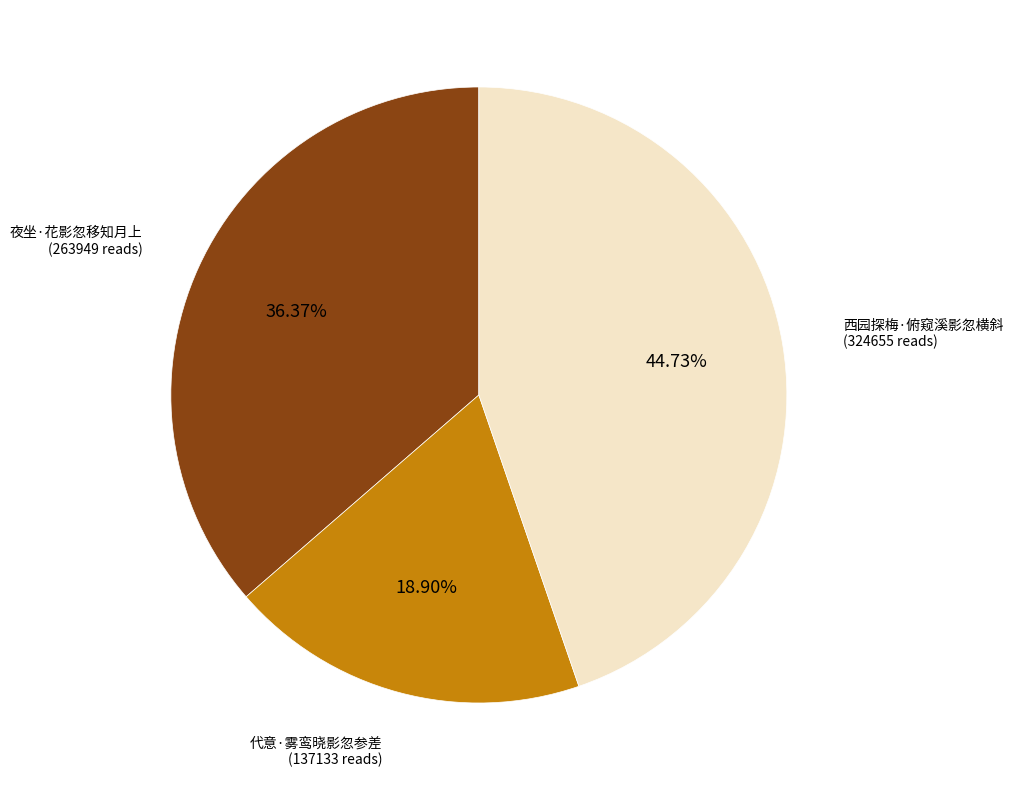

How many slices are in this pie chart?

3